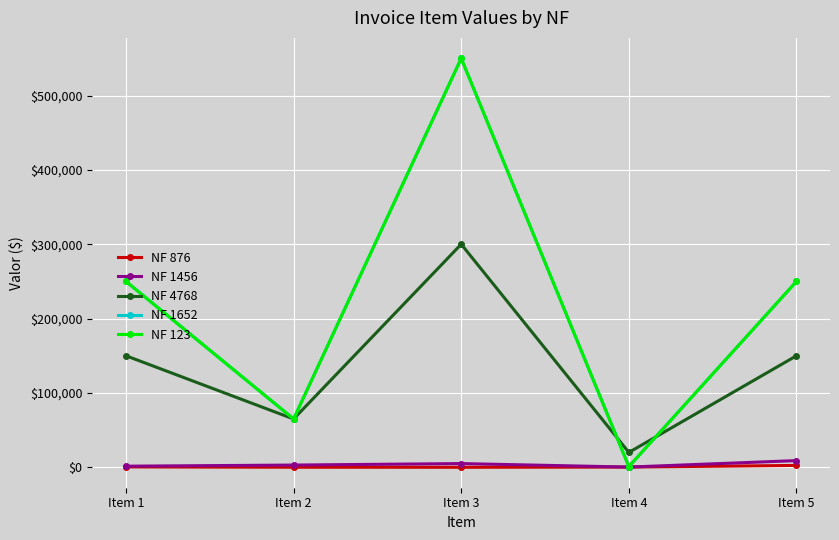

Does the chart have visible grid lines?

Yes